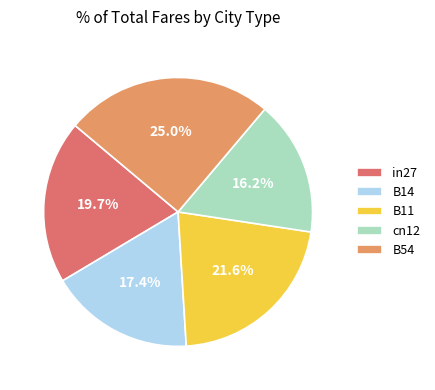

Which has a higher value, B11 or in27?

B11